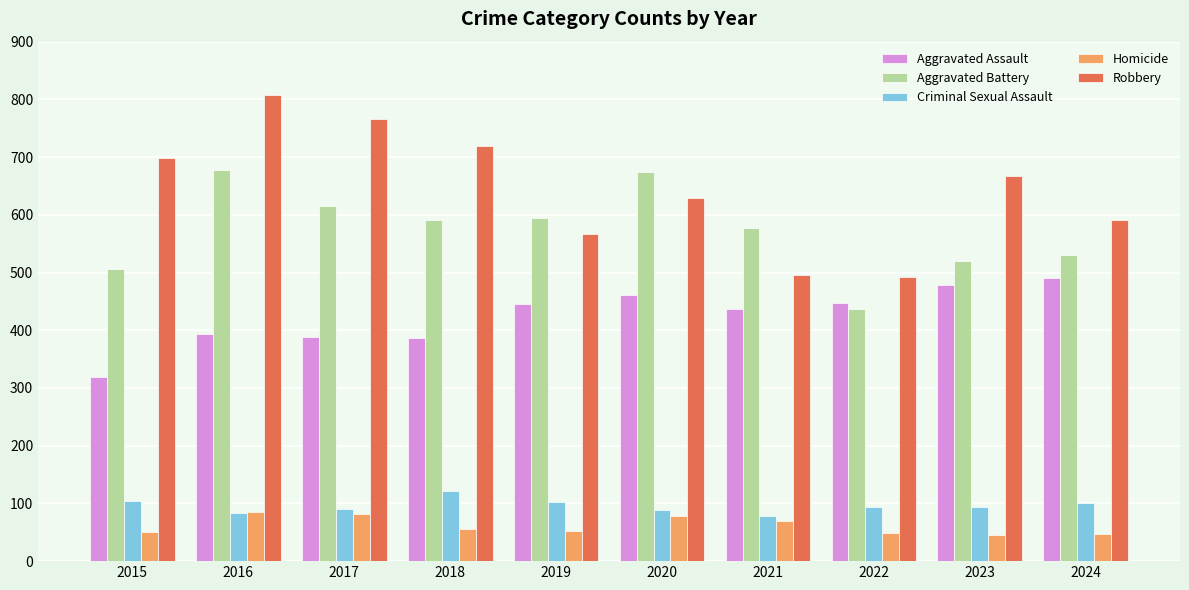

At which category is the sum across all series the highest?

2016